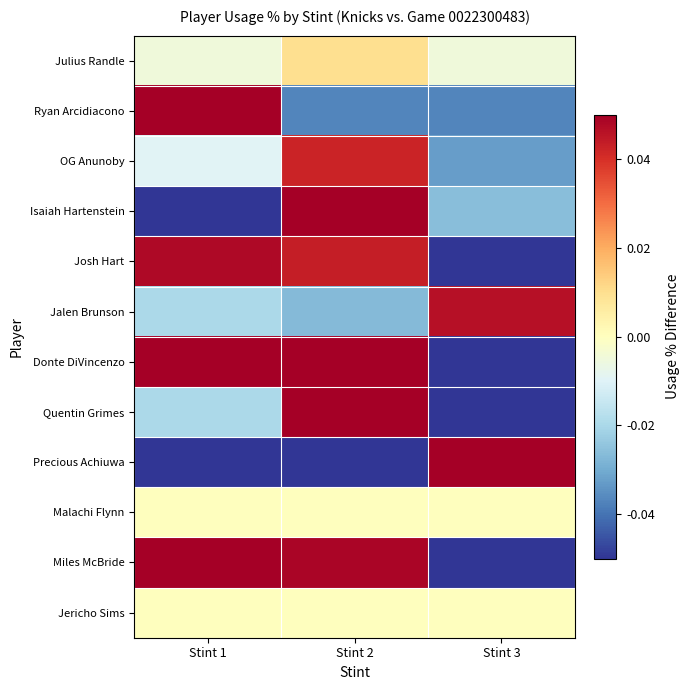

Reading left to right, list all the values displayed in this chart.

Julius Randle: Stint 1=-0.0	Stint 2=0.0	Stint 3=-0.0
Ryan Arcidiacono: Stint 1=0.1	Stint 2=-0.0	Stint 3=-0.0
OG Anunoby: Stint 1=-0.0	Stint 2=0.0	Stint 3=-0.0
Isaiah Hartenstein: Stint 1=-0.1	Stint 2=0.1	Stint 3=-0.0
Josh Hart: Stint 1=0.0	Stint 2=0.0	Stint 3=-0.1
Jalen Brunson: Stint 1=-0.0	Stint 2=-0.0	Stint 3=0.0
Donte DiVincenzo: Stint 1=0.1	Stint 2=0.1	Stint 3=-0.2
Quentin Grimes: Stint 1=-0.0	Stint 2=0.2	Stint 3=-0.2
Precious Achiuwa: Stint 1=-0.1	Stint 2=-0.1	Stint 3=0.2
Malachi Flynn: Stint 1=0.0	Stint 2=0.0	Stint 3=0.0
Miles McBride: Stint 1=0.2	Stint 2=0.0	Stint 3=-0.2
Jericho Sims: Stint 1=0.0	Stint 2=0.0	Stint 3=0.0